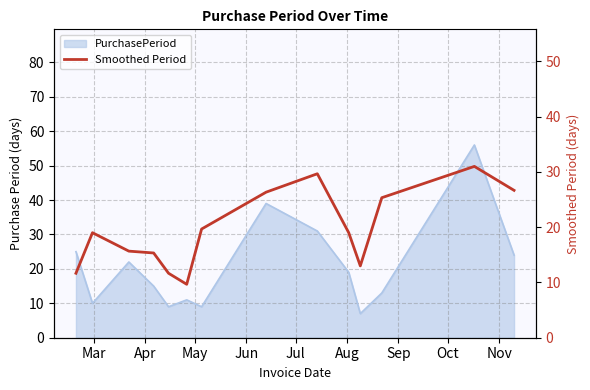

At which label is the value closest to 20?

Sep